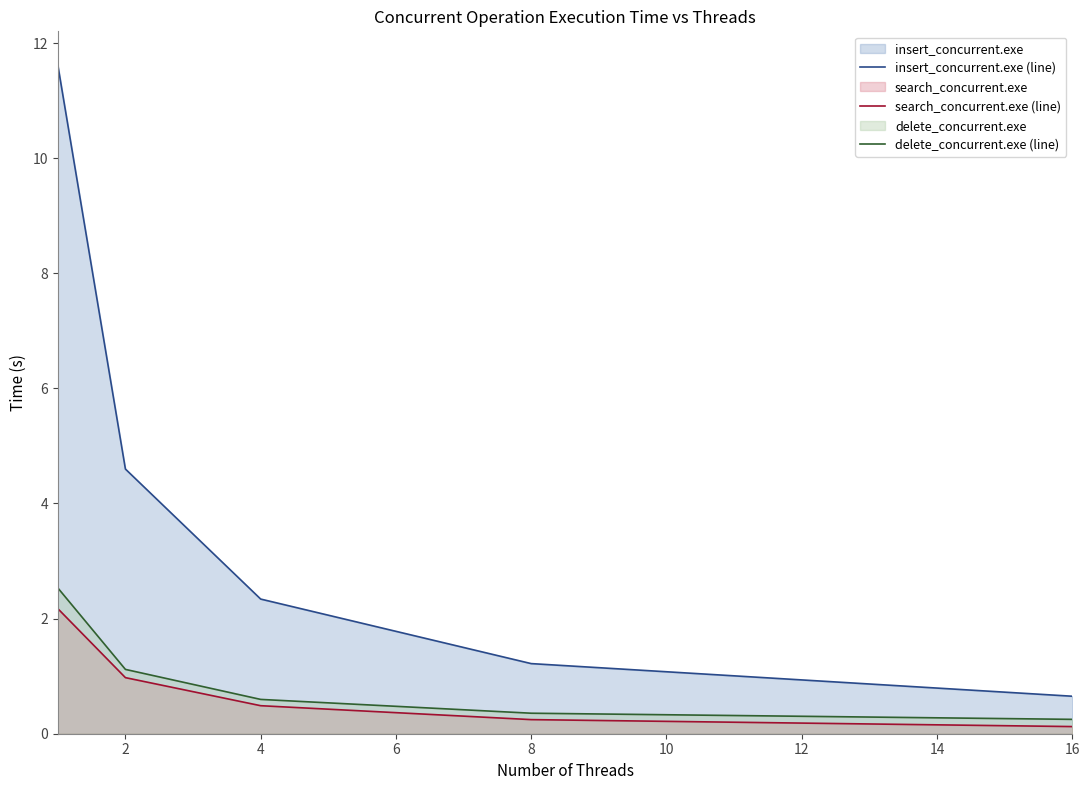

How many data points in insert_concurrent.exe (line) are above 2?

3